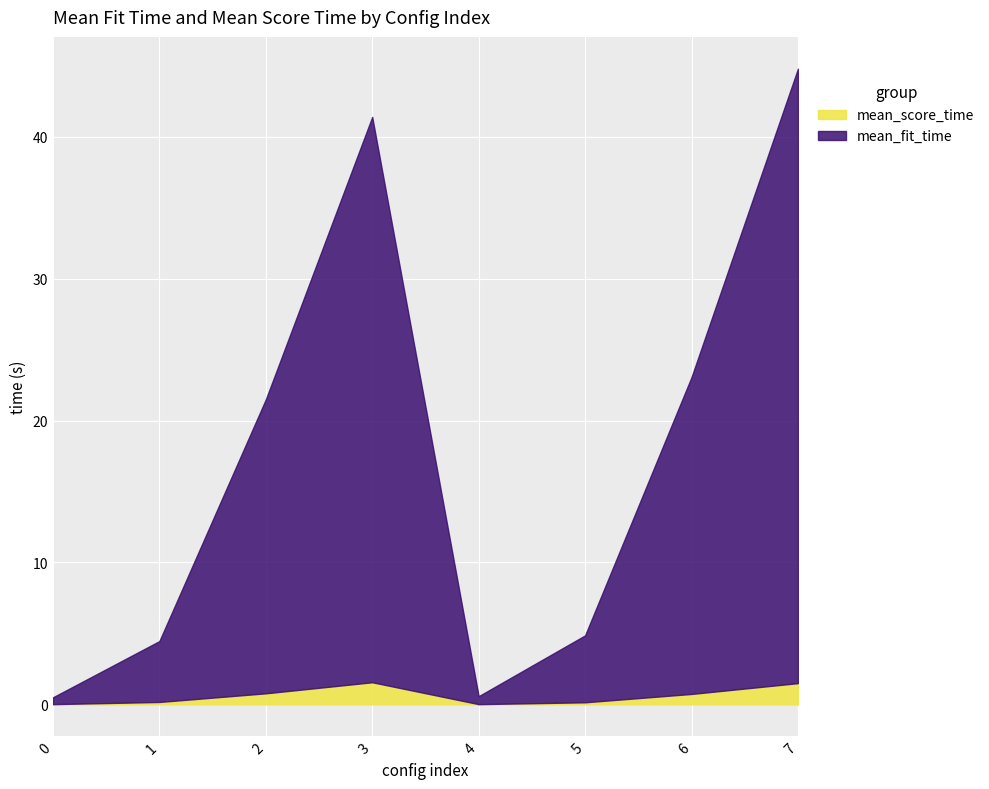

List the labels in order of mean_fit_time value, largest first.

7, 3, 6, 2, 5, 1, 4, 0